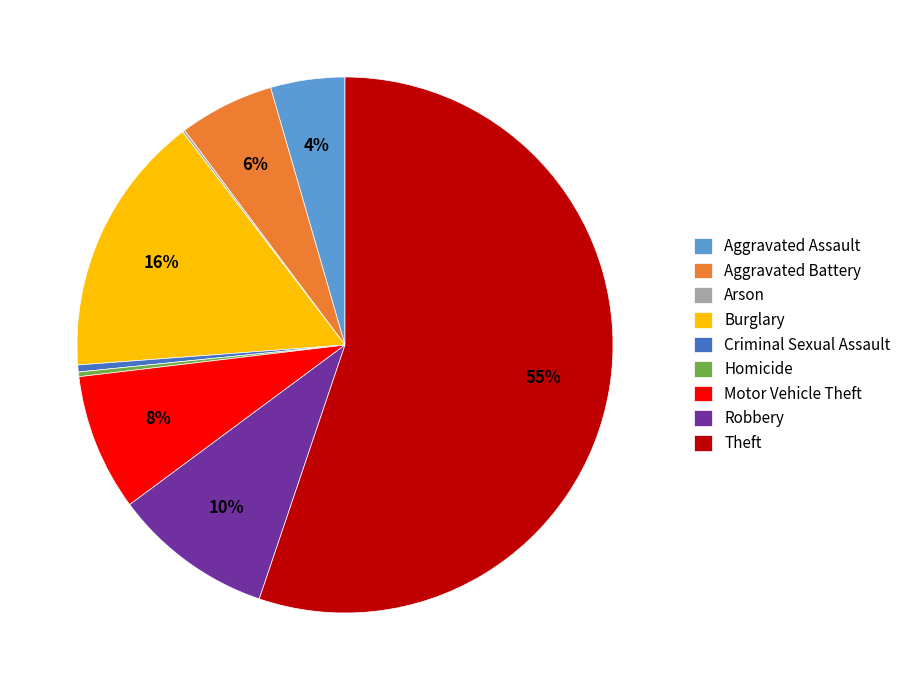

What is the majority slice?

Theft